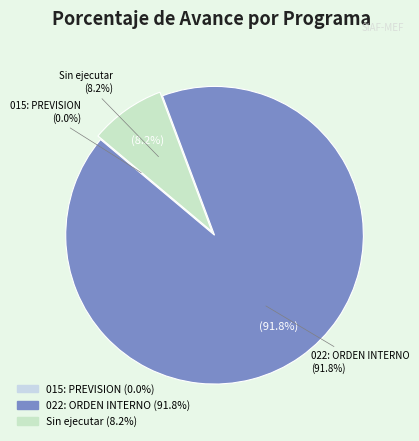

Do 015: PREVISION and 022: ORDEN INTERNO together represent more than half of the pie?

Yes